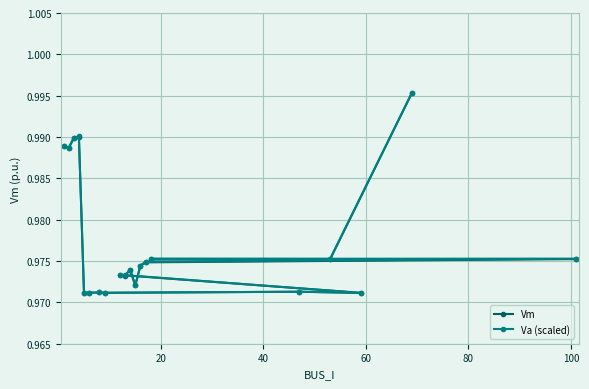

Count the Va (scaled) values in the range 0 to 1.

20